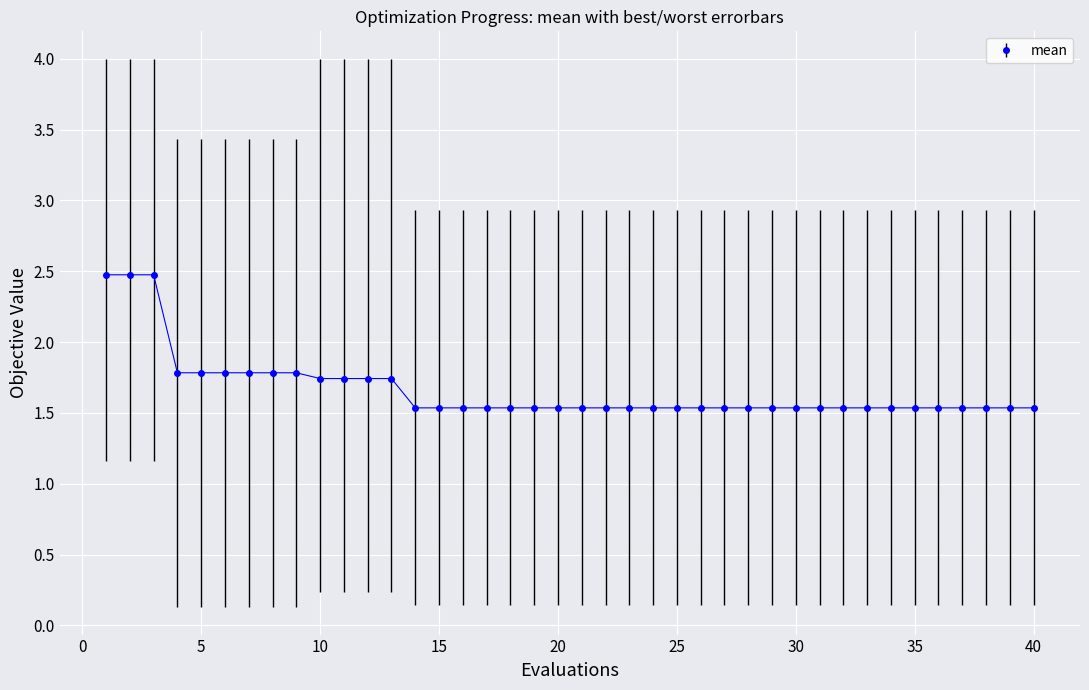

How many values are between 1 and 2?

37